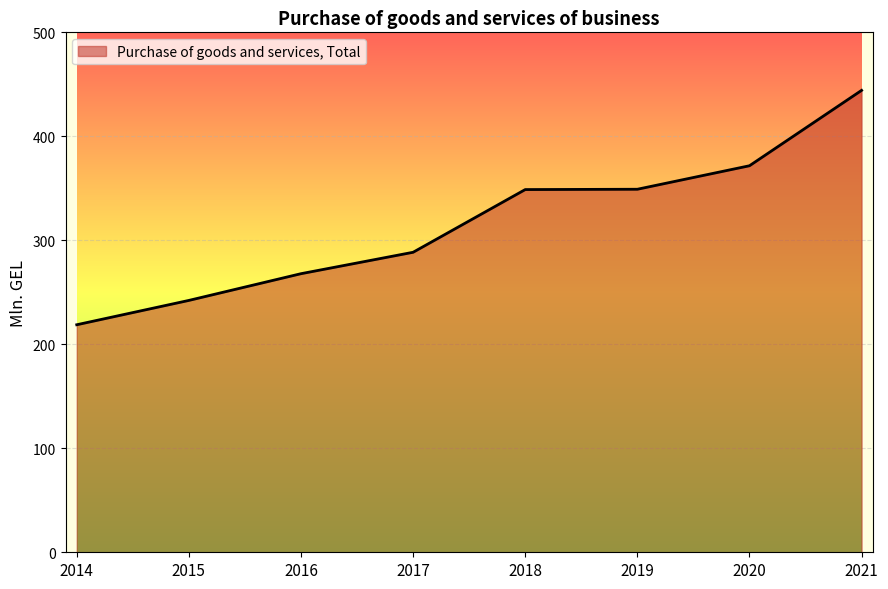

The value at 2018 is 348.8. True or false?

True